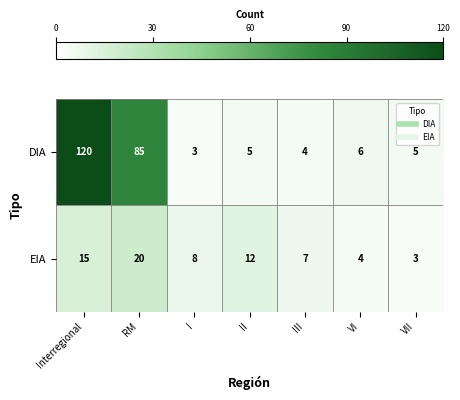

Reading left to right, list all the values displayed in this chart.

DIA: Interregional=120	RM=85	I=3	II=5	III=4	VI=6	VII=5
EIA: Interregional=15	RM=20	I=8	II=12	III=7	VI=4	VII=3